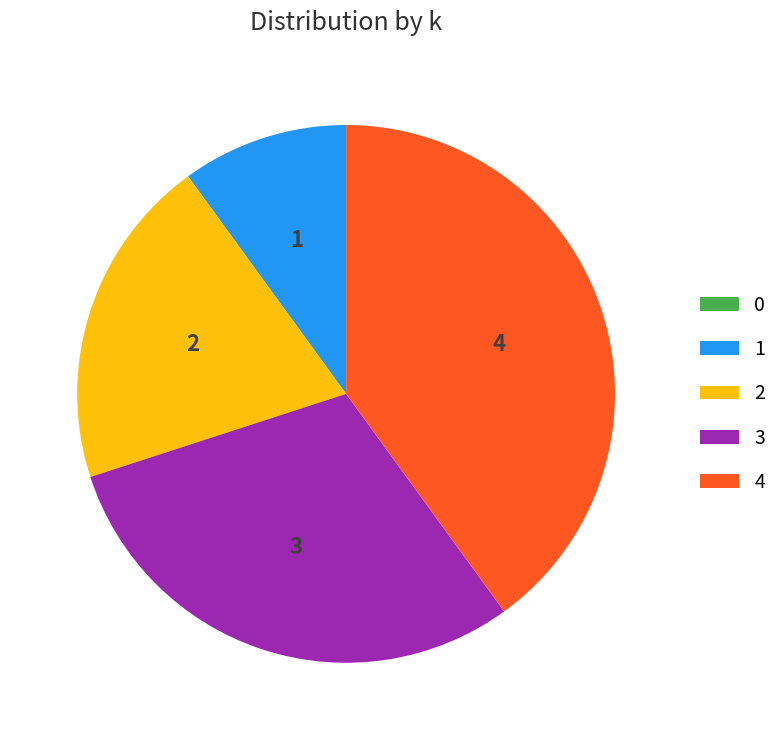

Between 1 and 3, which is larger?

3